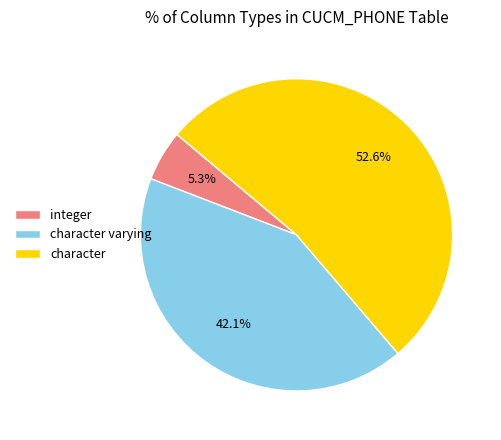

How many segments does this pie chart have?

3